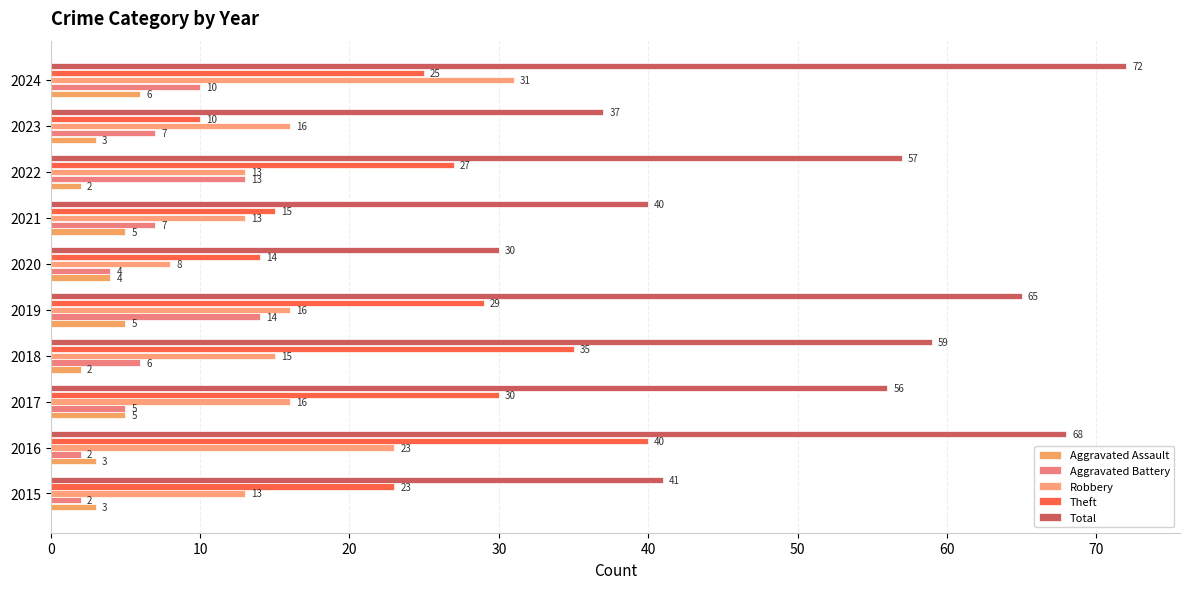

How many categories are shown in the chart?

10